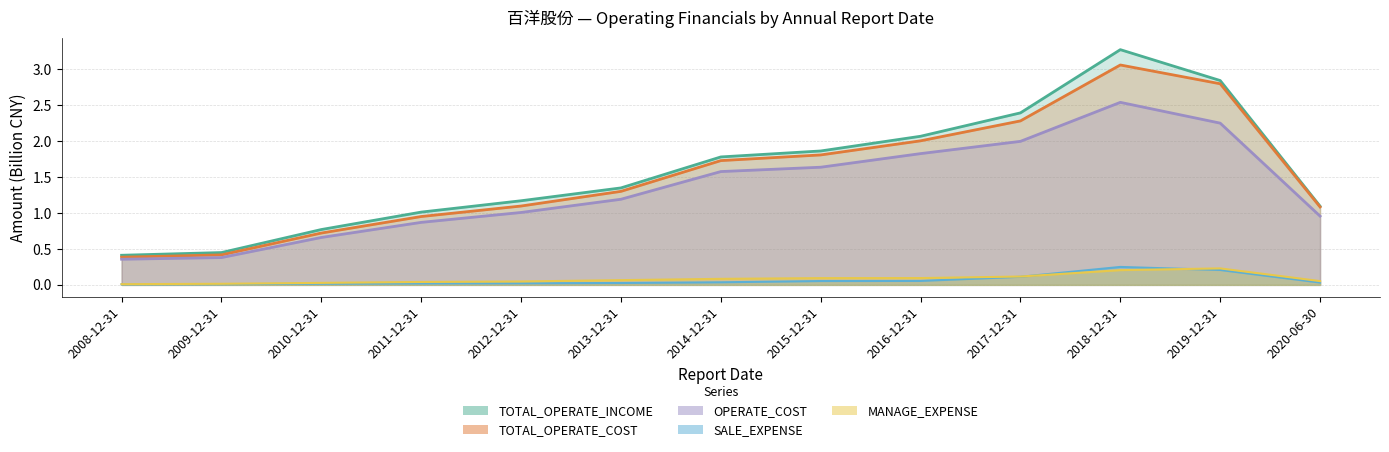

True or false: TOTAL_OPERATE_INCOME has more than 2 interior local peaks.

False